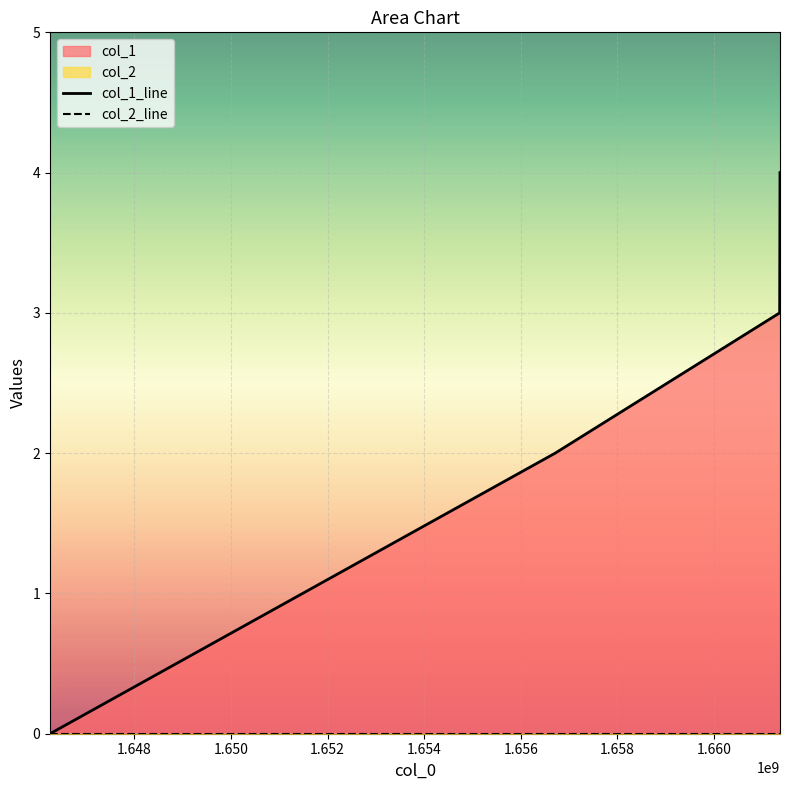

How many values in col_1_line are above zero?

3